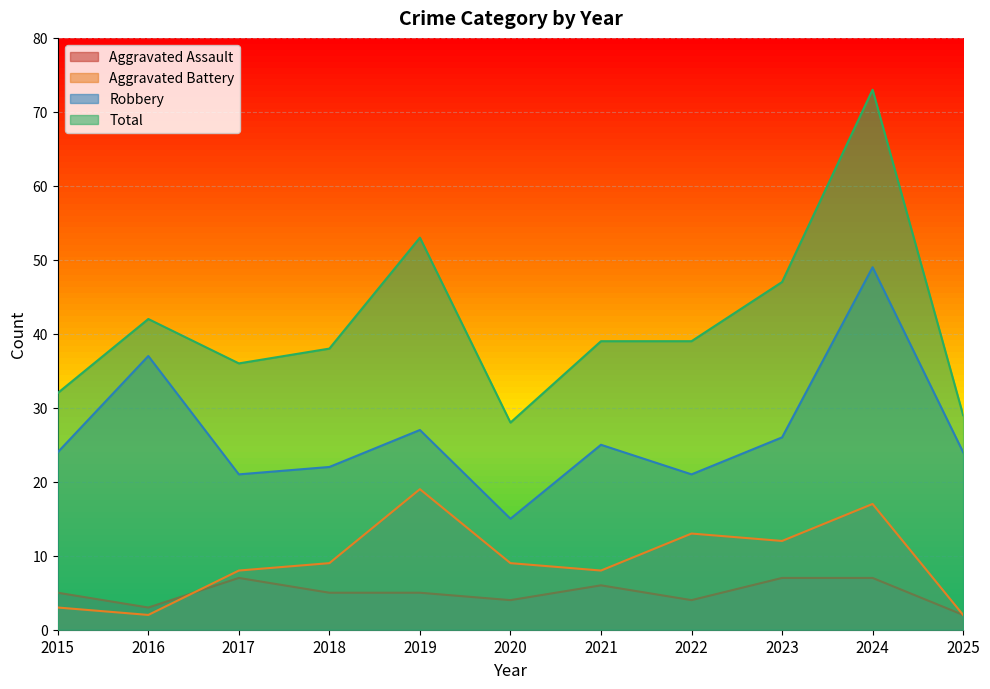

What is the difference between the Aggravated Assault values at 2015 and 2021?

1